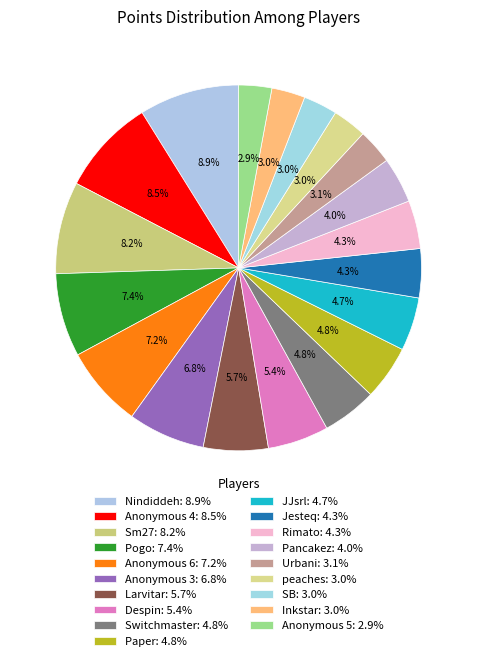

To the nearest percent, what is the average slice percentage?

5%